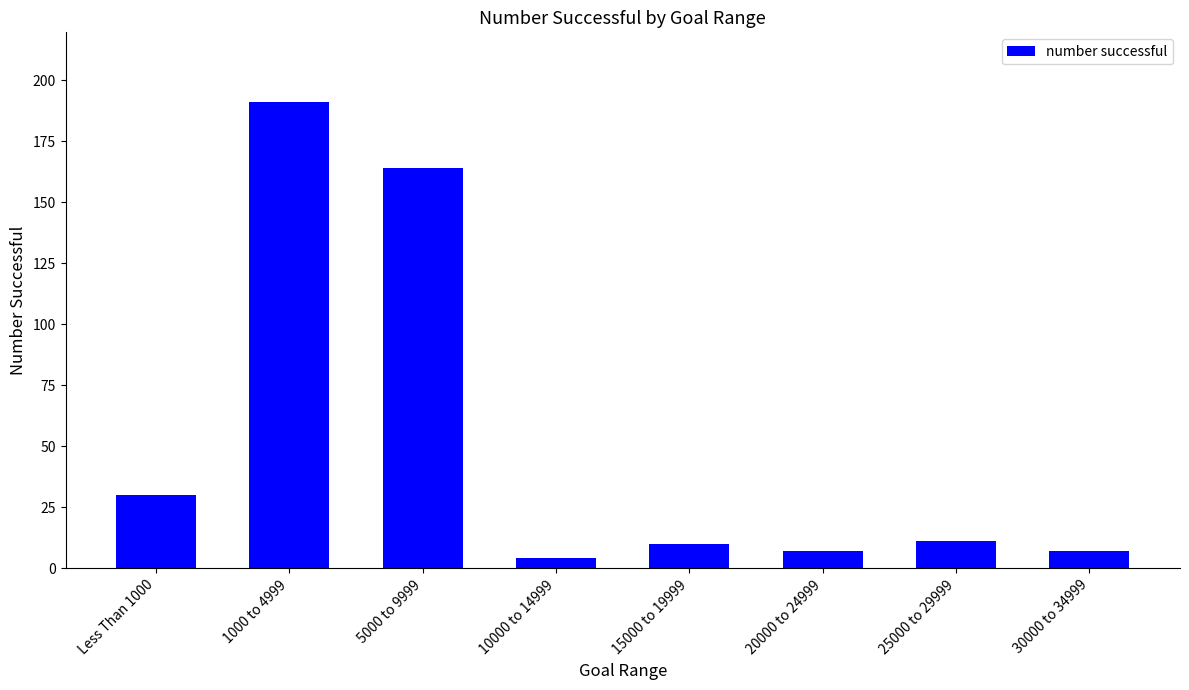

What is the value of the 1st bar from the left?

30